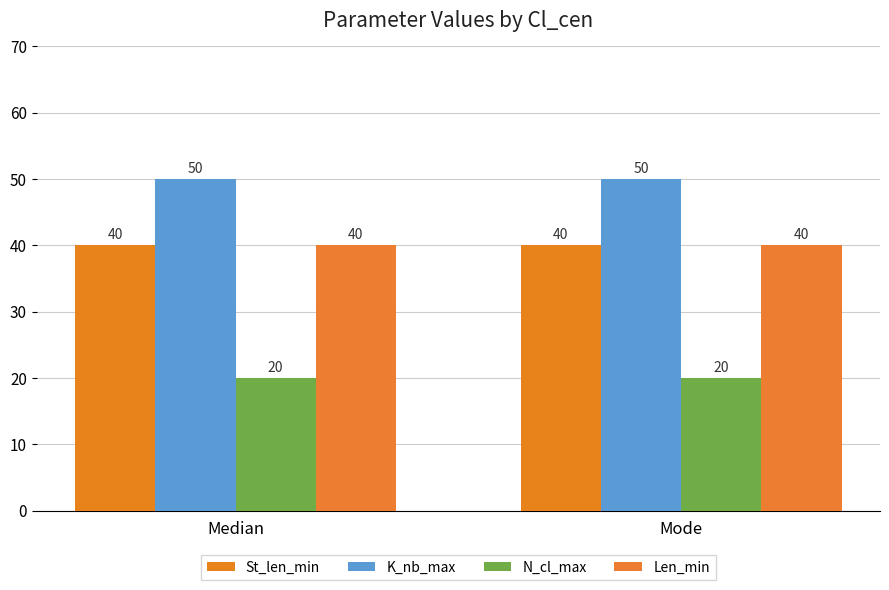

Reading left to right, what are all the values shown in this chart?

St_len_min: 40	40
K_nb_max: 50	50
N_cl_max: 20	20
Len_min: 40	40